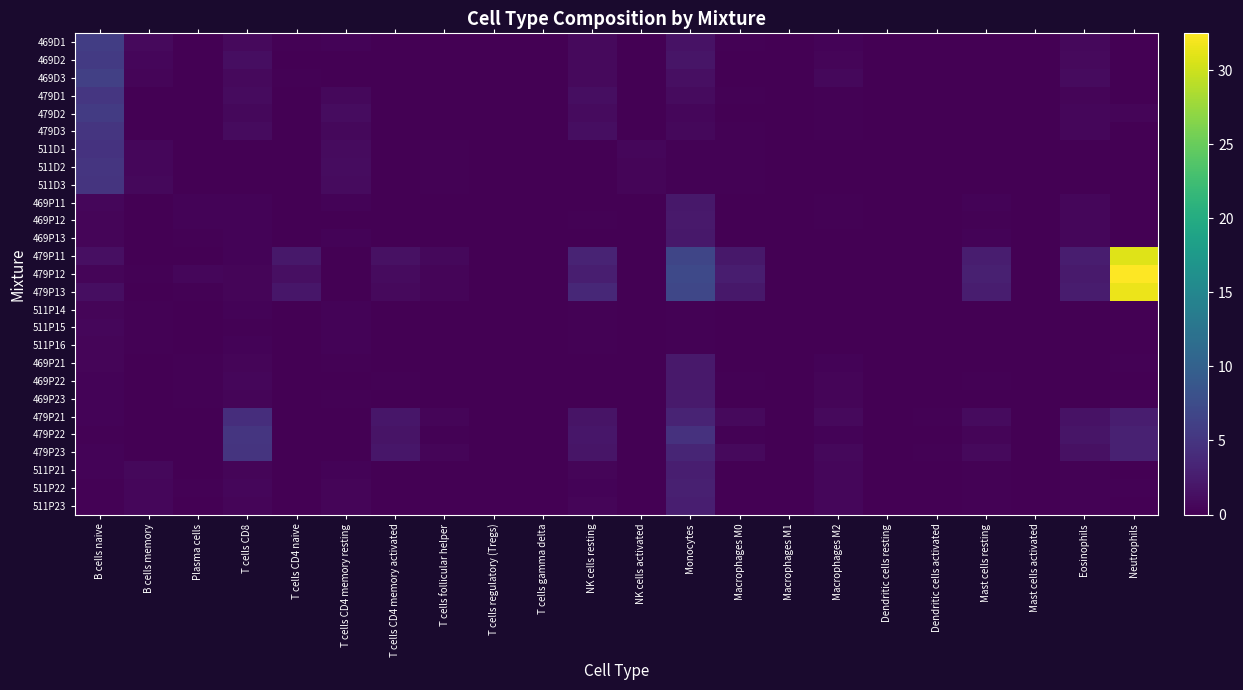

List the series in order of their peak value, lowest first.

511P16, 511P14, 511P15, 469P11, 469P13, 469P22, 469P12, 469P21, 469P23, 511P21, 511P23, 511P22, 479P21, 511D1, 479P23, 511D3, 511D2, 479P22, 479D3, 479D1, 469D2, 479D2, 469D1, 469D3, 479P11, 479P13, 479P12